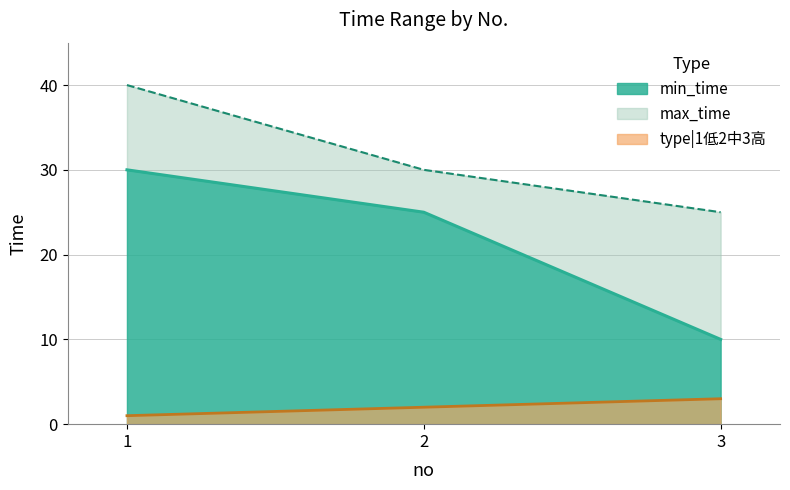

Is the value of type|1低2中3高 at 2 greater than the value of min_time at 3?

No